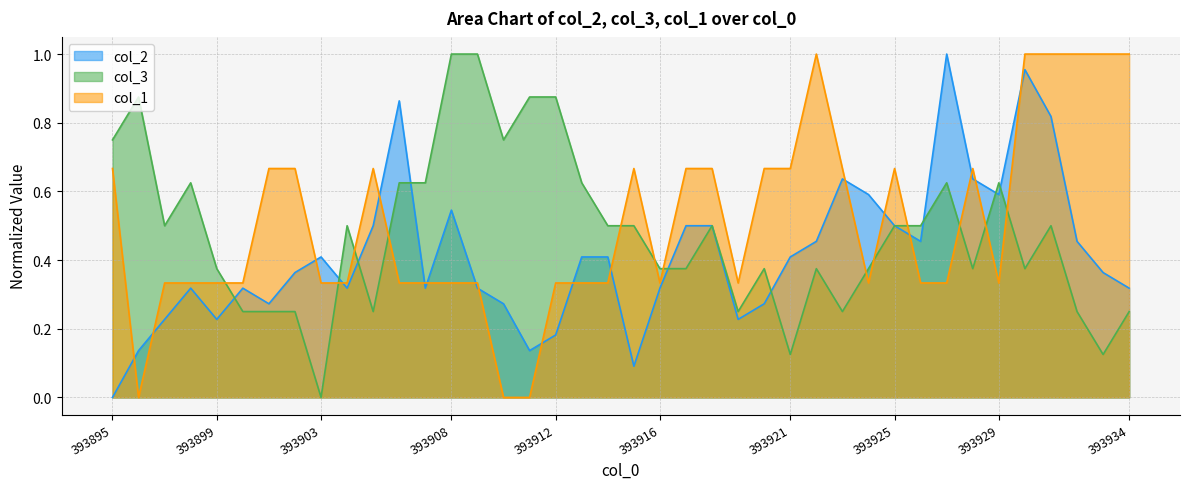

Between which two adjacent categories do col_1 and col_2 first intersect?

393895 and 393896